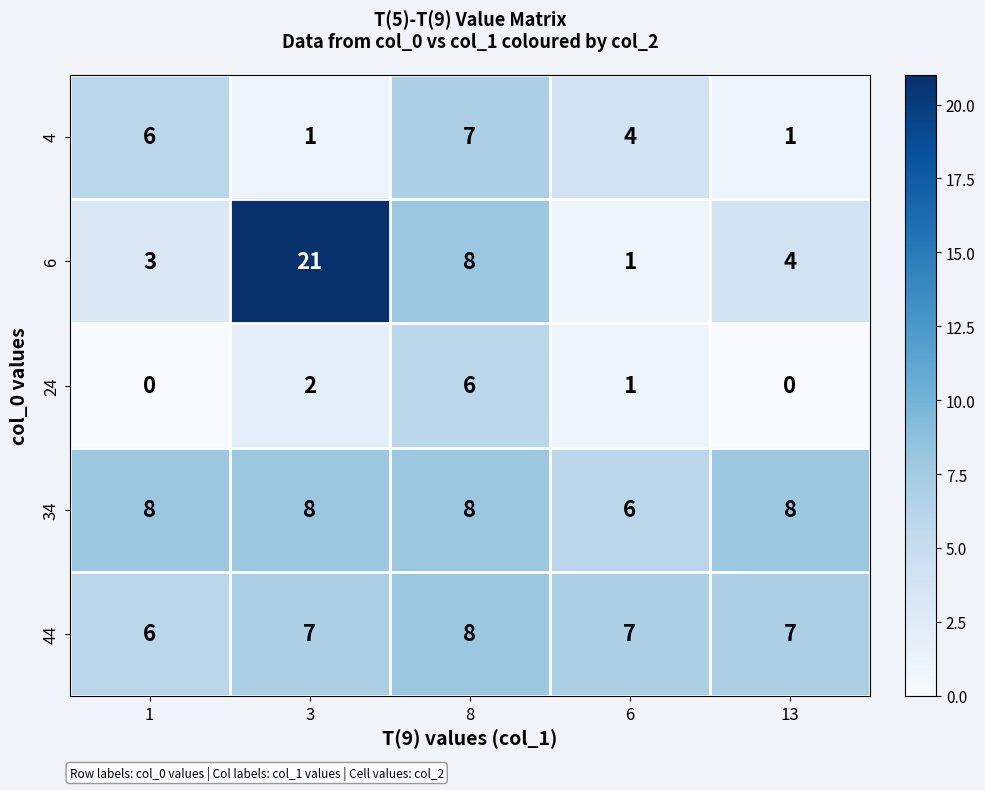

Which series has the widest spread of values?

6